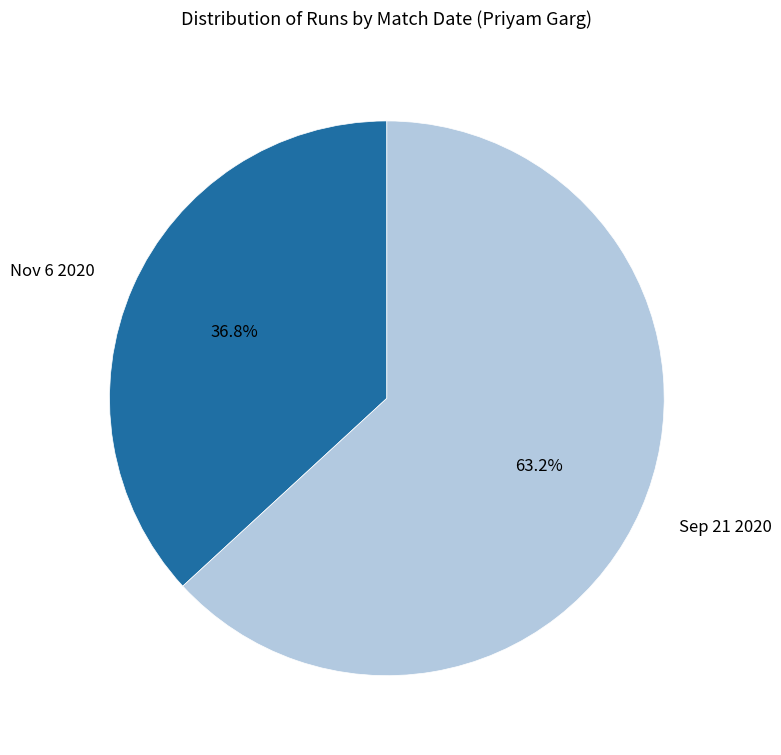

Is there a majority slice in this chart?

Yes